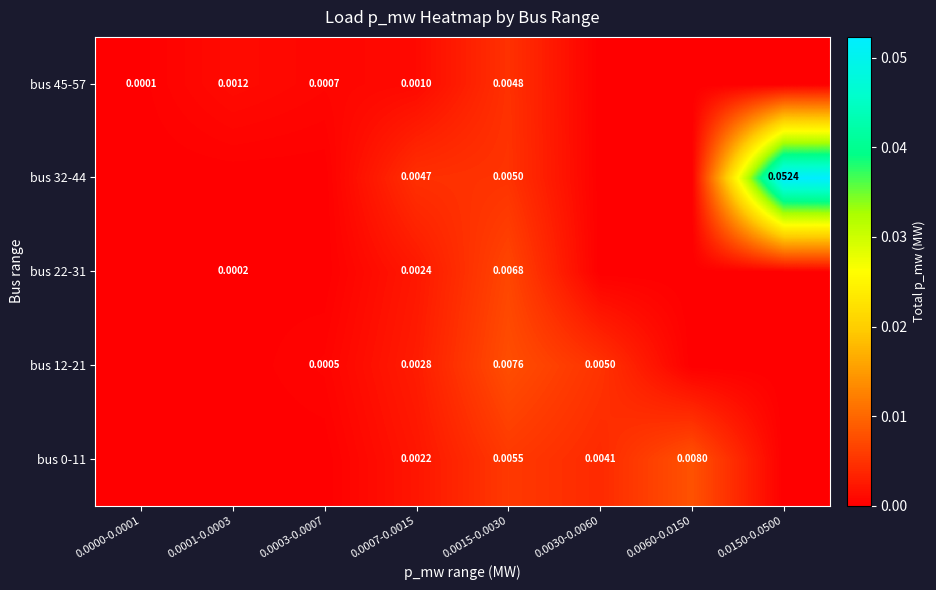

At how many categories does at least one series exceed 0?

8